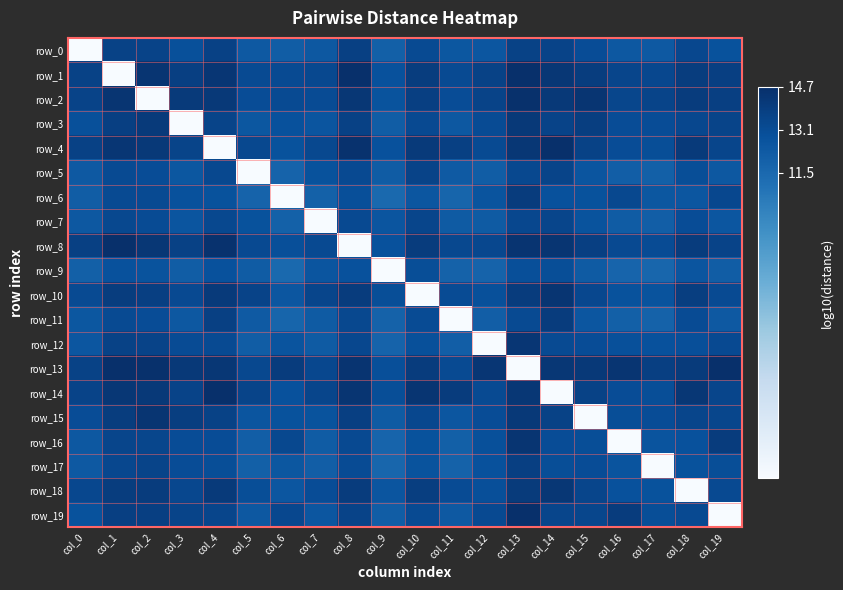

Which has a higher value, col_13 or col_11?

col_13